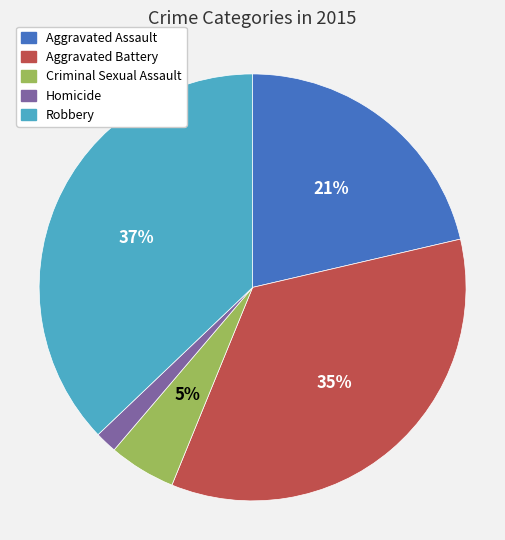

What percentage is the Robbery slice, to the nearest percent?

37%